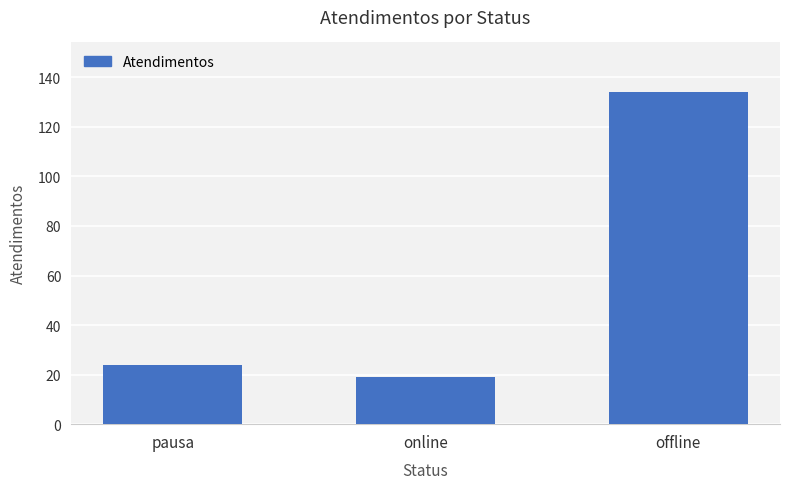

What is the change in value from pausa to offline?

+110